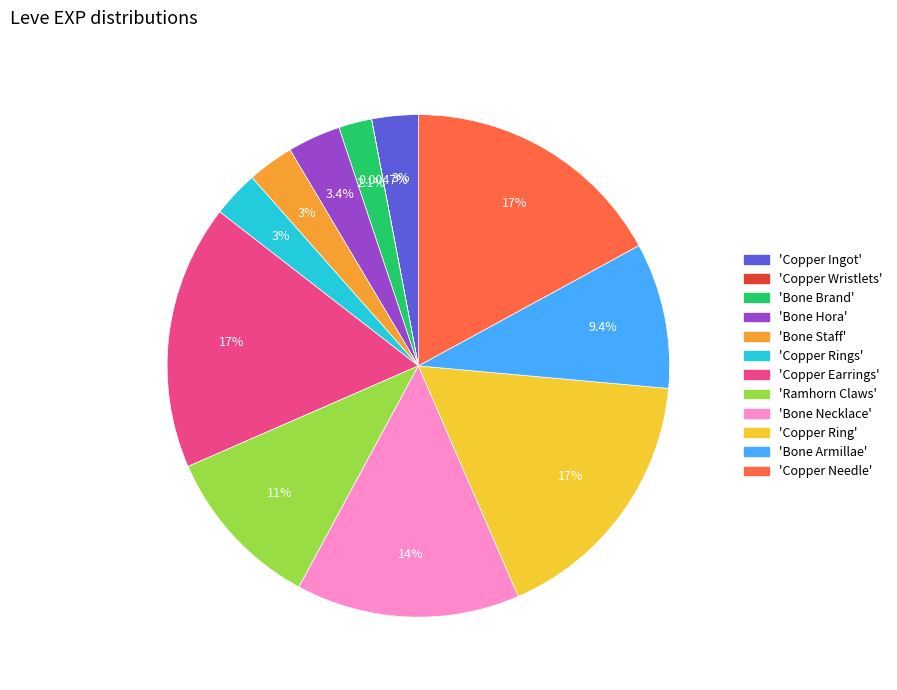

Which has a higher value, 'Copper Ring' or 'Bone Staff'?

'Copper Ring'